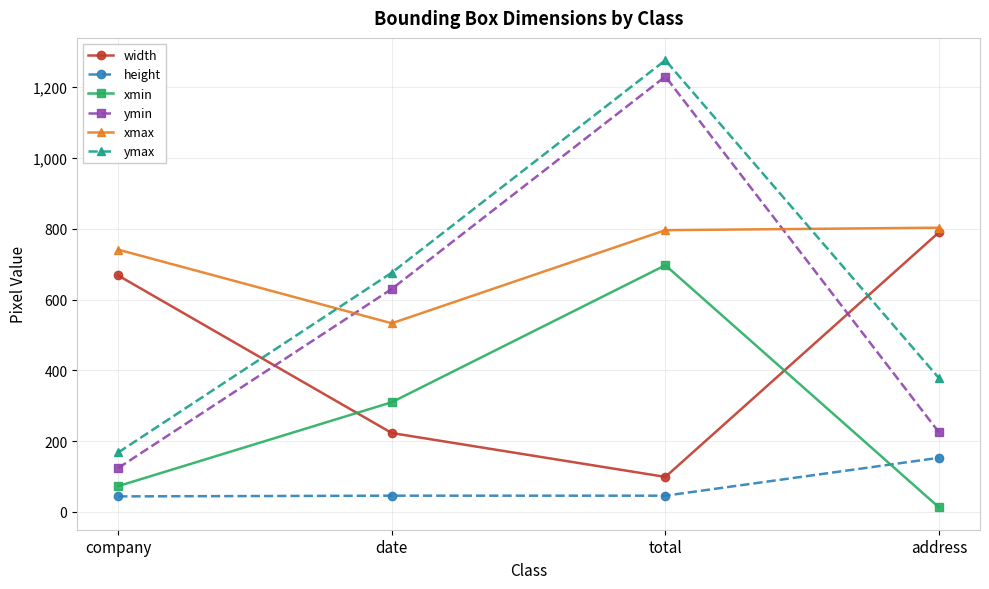

Which series has the widest spread of values?

ymax